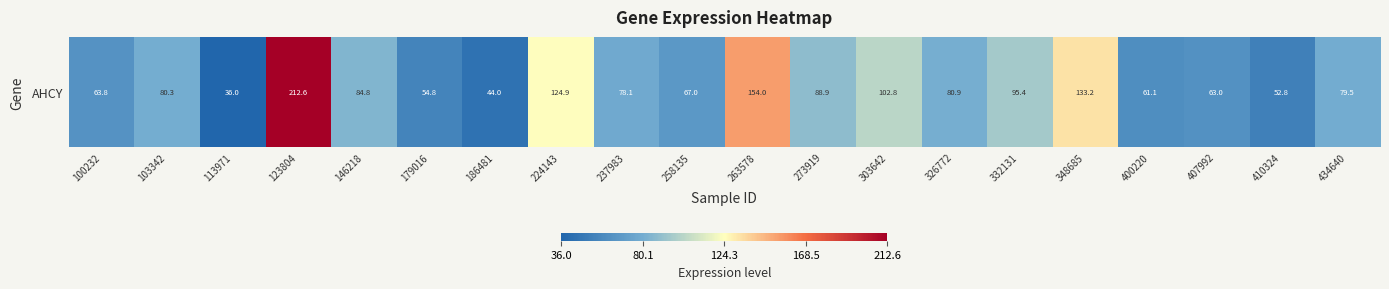

Is it true that the value at 237983 is 107.4?

False